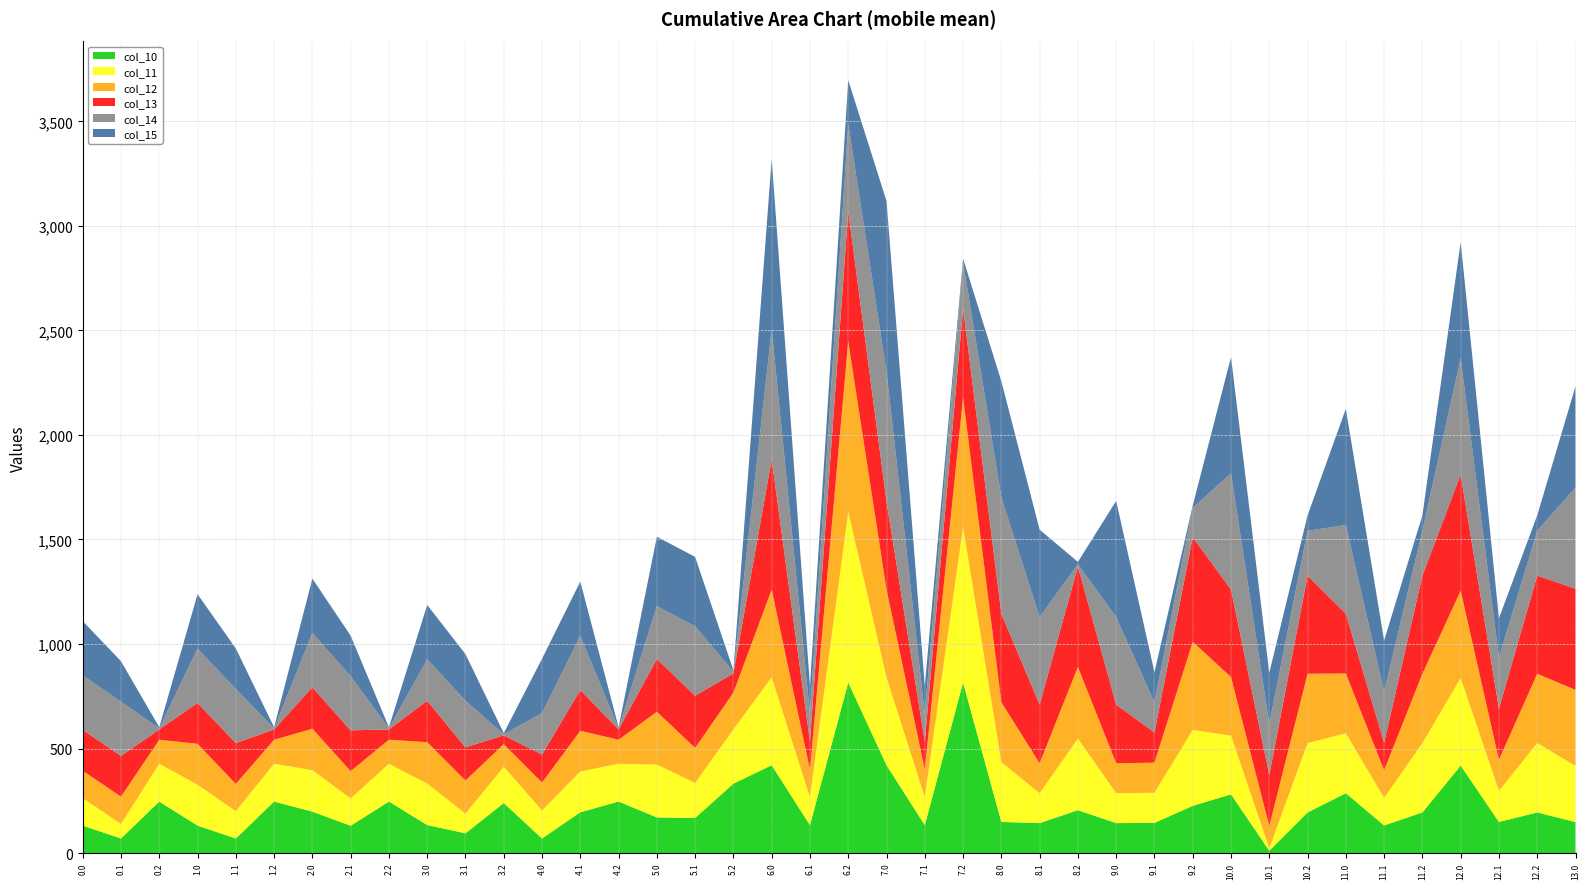

Reading left to right, list all the values displayed in this chart.

col_10: 131.3	69.5	246.3	131.3	69.5	246.3	198.2	130.6	246.3	133.9	94.2	239.2	69.5	195.0	246.3	170.5	167.7	332.0	420.2	133.3	816.0	420.2	133.3	816.0	148.7	143.2	205.1	143.2	144.2	225.9	280.8	11.1	194.2	286.3	131.9	194.2	418.4	148.7	194.2	148.3
col_11: 131.3	69.5	180.7	195.7	130.6	180.7	198.2	130.6	180.7	198.2	94.2	173.6	133.9	195.0	180.7	252.7	167.7	259.6	420.2	133.3	816.0	420.2	133.3	743.6	286.3	143.2	342.7	143.2	144.2	363.5	280.8	11.1	331.8	286.3	131.9	331.8	418.4	148.7	331.8	268.1
col_12: 131.3	130.6	115.0	195.7	130.6	115.0	198.2	130.6	115.0	198.2	158.6	107.9	133.9	195.0	115.0	252.7	167.7	175.8	420.2	133.3	816.0	420.2	133.3	620.2	286.3	143.2	342.7	143.2	144.2	420.8	280.8	106.8	331.8	286.3	131.9	331.8	418.4	148.7	331.8	364.2
col_13: 195.7	195.0	49.3	195.7	195.0	49.3	198.2	195.0	49.3	198.2	158.6	42.3	133.9	195.0	49.3	252.7	249.8	92.0	622.2	133.3	622.6	420.2	133.3	426.8	423.9	280.8	480.3	280.8	144.2	501.1	418.4	244.5	469.4	286.3	131.9	469.4	556.0	244.5	469.4	484.0
col_14: 260.0	259.3	5.2	260.0	259.3	5.2	260.0	259.3	5.2	198.2	222.9	5.2	198.2	259.3	5.2	252.7	332.0	8.1	622.2	133.3	416.6	622.2	133.3	220.8	556.0	418.4	11.1	418.4	144.2	140.0	556.0	244.5	214.3	423.9	244.5	214.3	556.0	244.5	214.3	484.0
col_15: 260.0	193.7	5.2	260.0	193.7	5.2	260.0	193.7	5.2	260.0	222.9	5.2	260.0	259.3	5.2	332.0	332.0	6.6	816.0	133.3	210.5	816.0	133.3	16.3	556.0	418.4	11.1	556.0	144.2	11.1	556.0	244.5	73.9	556.0	244.5	73.9	556.0	188.2	73.9	484.0